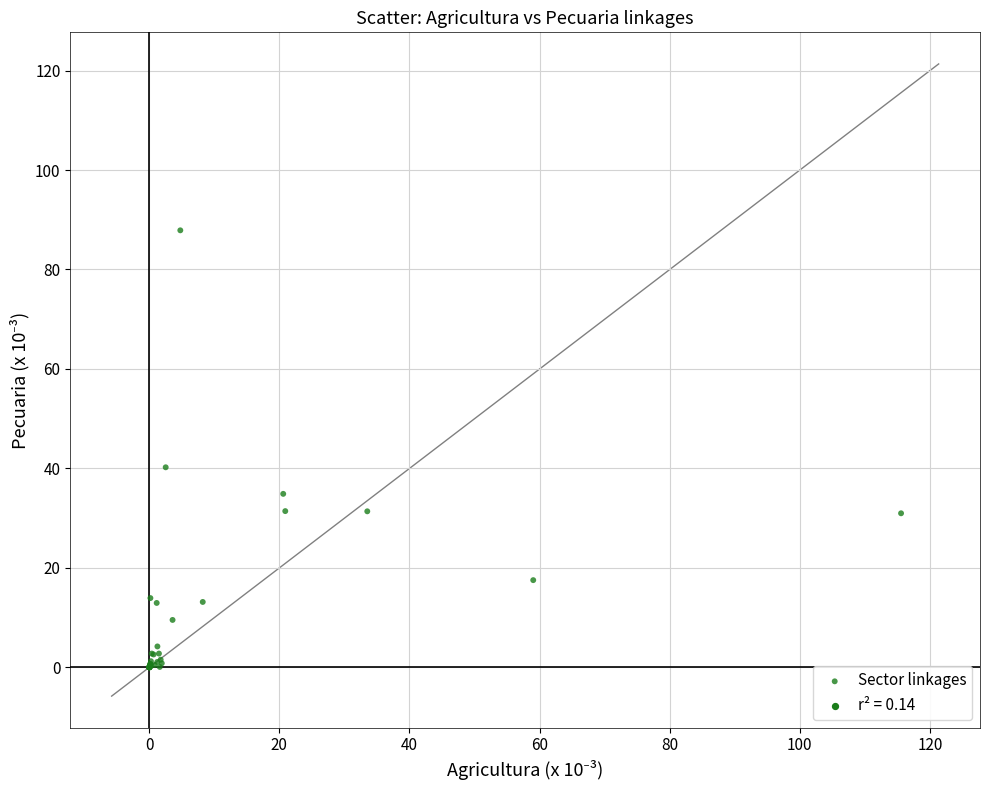

What Y value in the scatter plot is closest to 43?

40.2